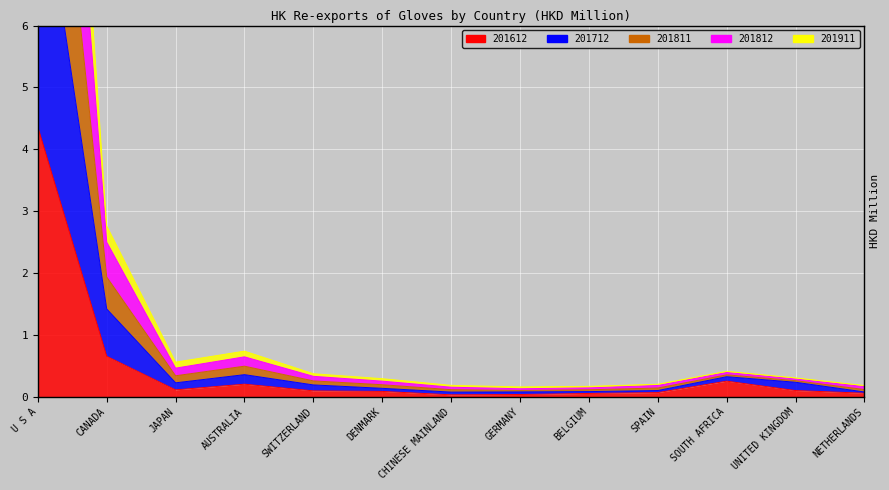

Where is the first local maximum for 201812?

AUSTRALIA